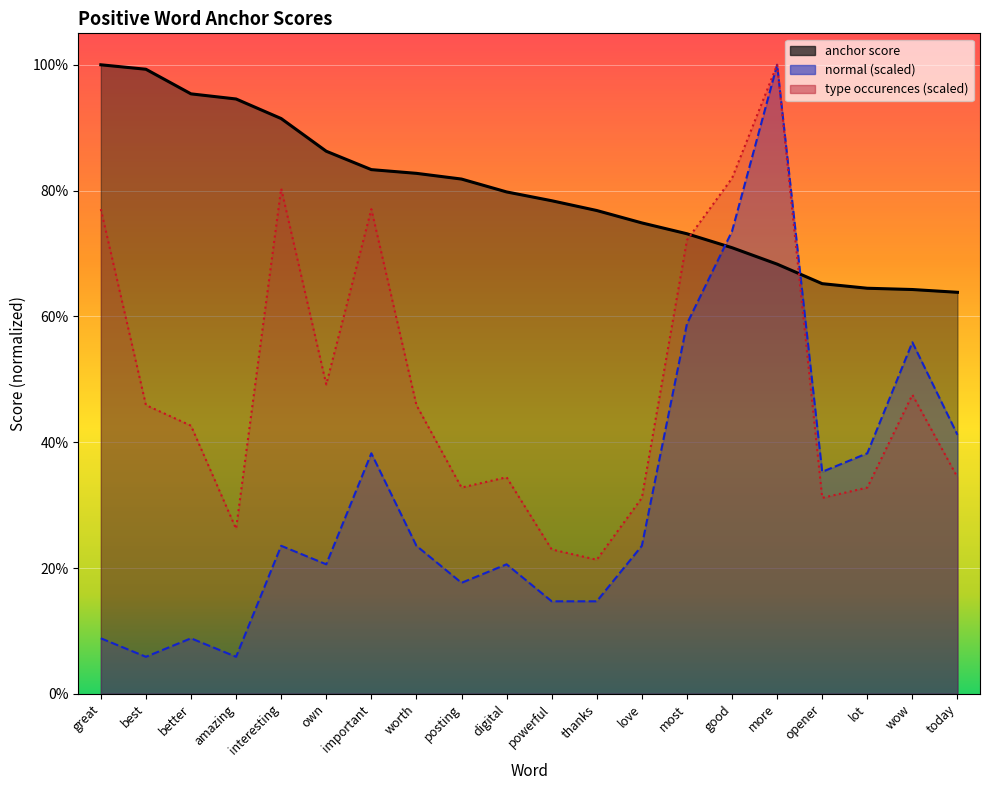

How many type occurences values are between 0 and 1?

20